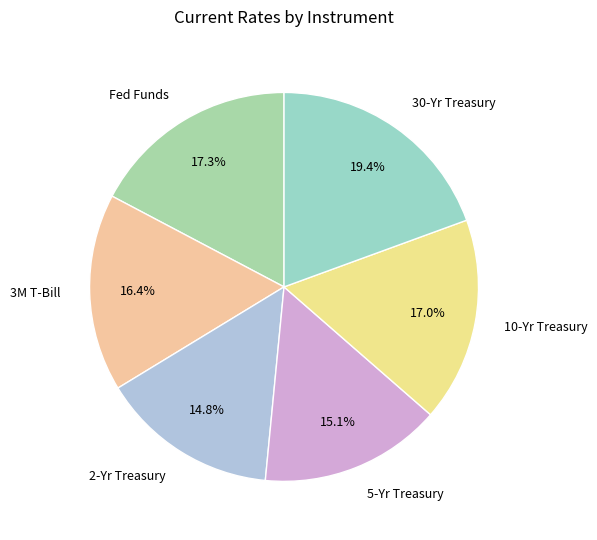

To the nearest percent, what portion does 3M T-Bill represent?

16%